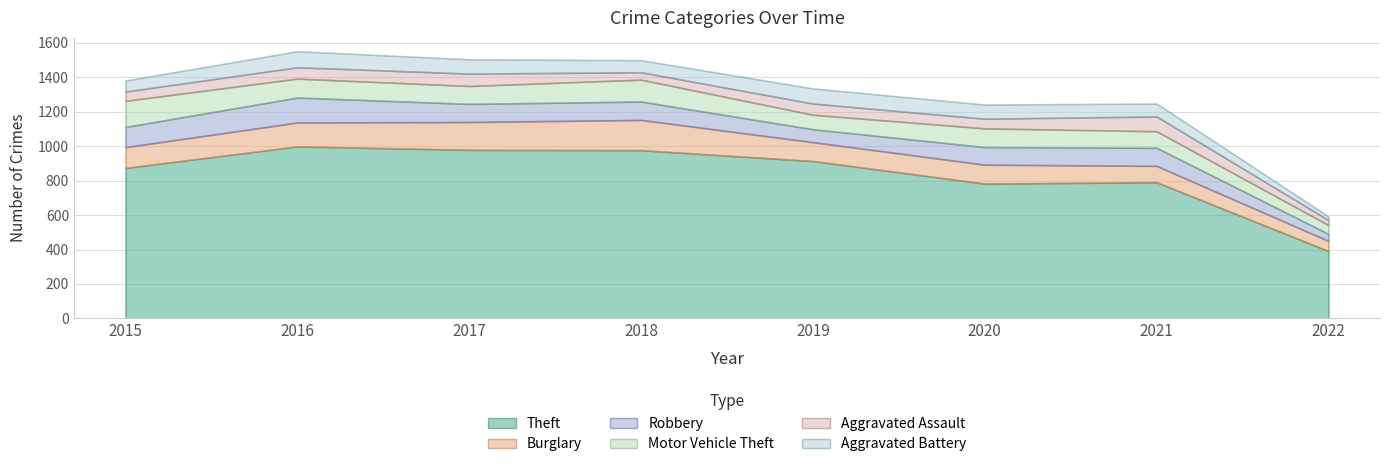

What is the difference between the highest and lowest values at 2022?

370